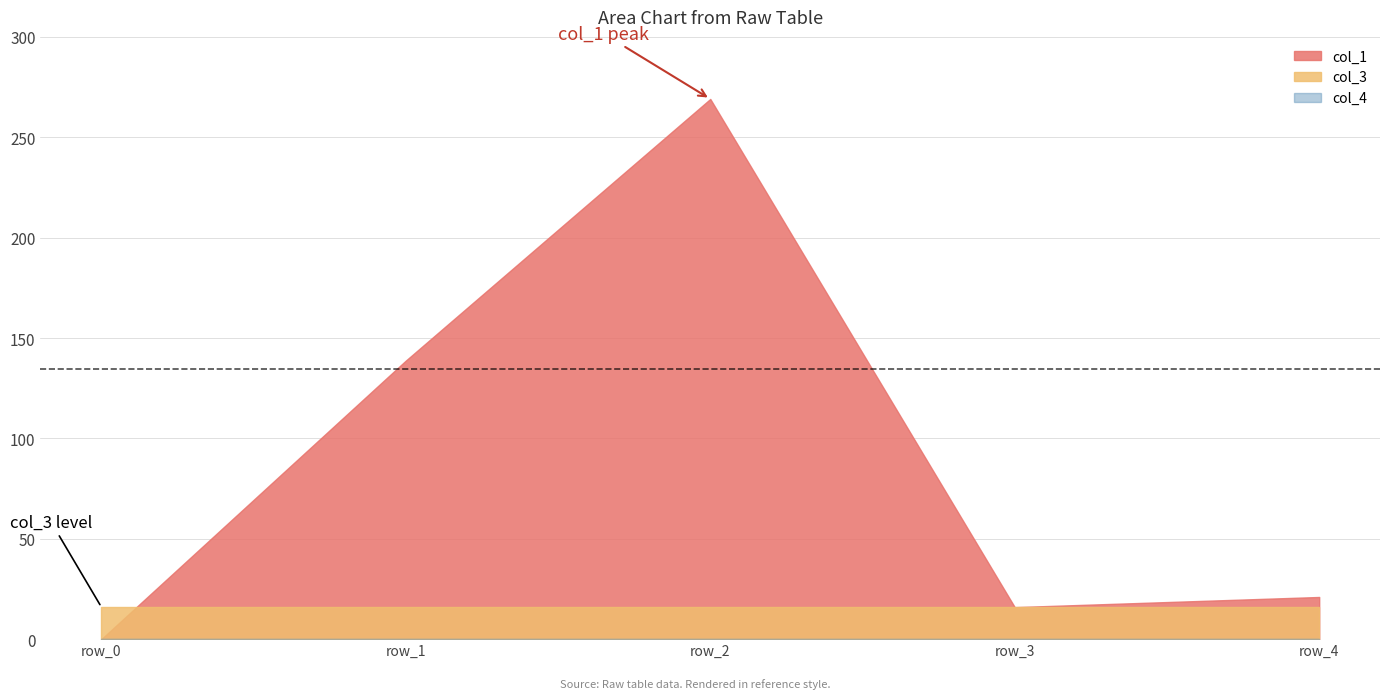

What is the difference between the second highest and minimum values in the col_1 series?

138.8